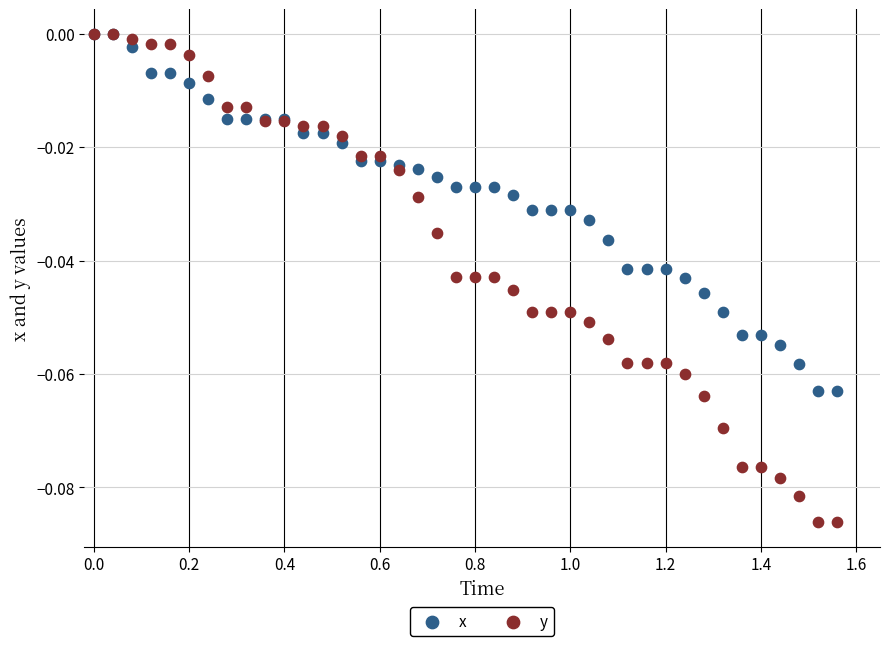

Which series has the widest spread of Y values?

y